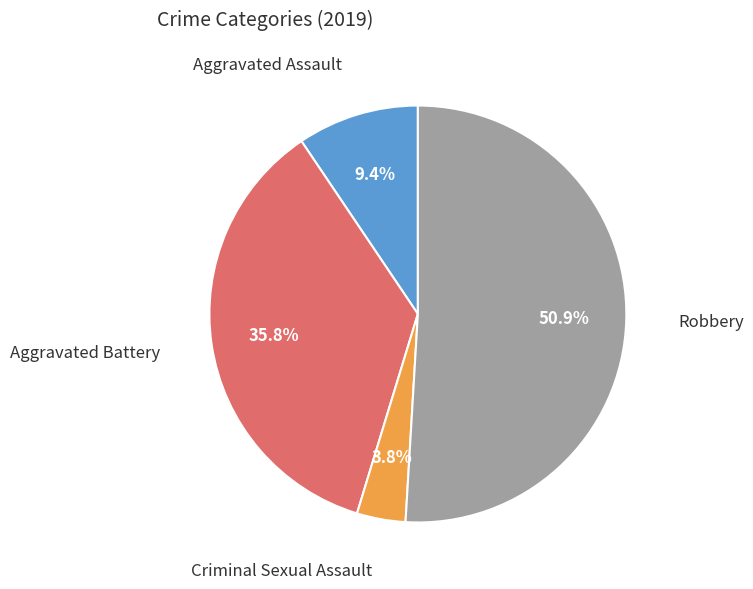

Is it true that Aggravated Battery is 46% of the pie?

False